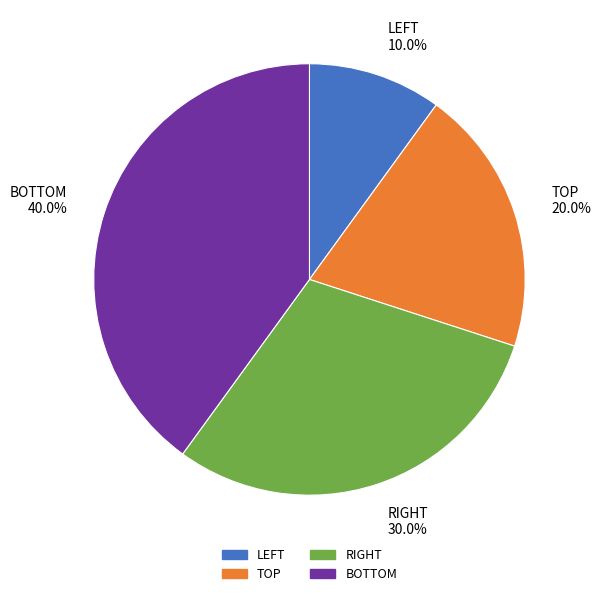

Which slice is the largest?

BOTTOM